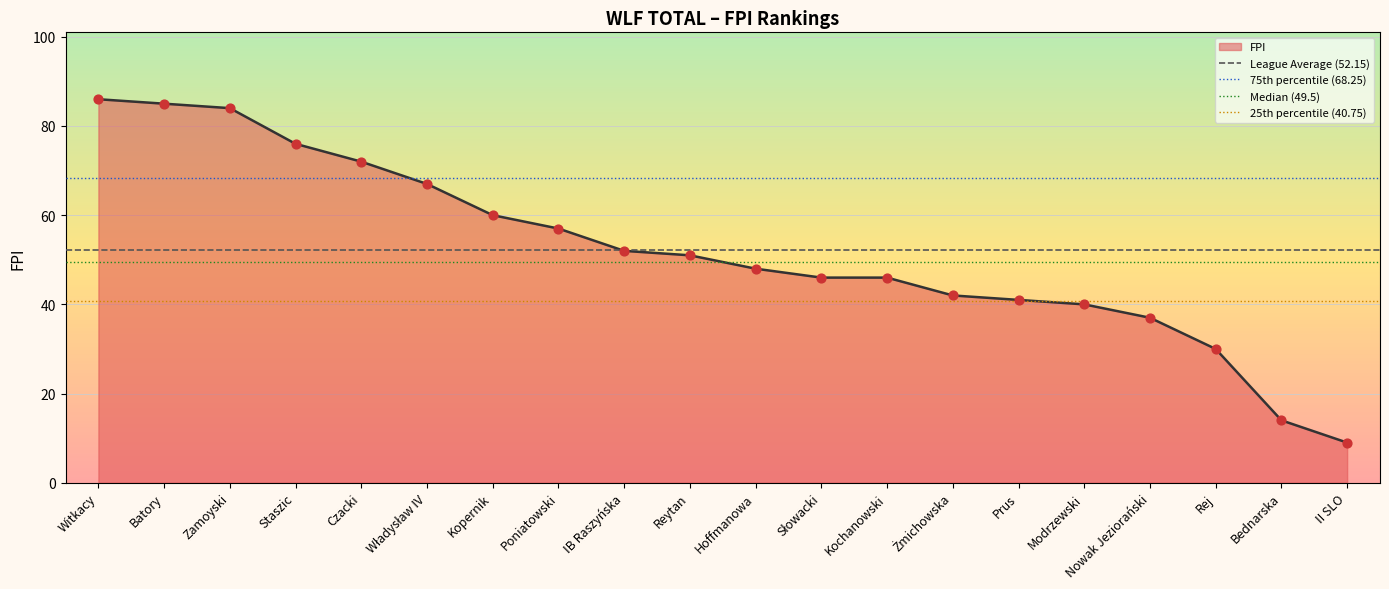

Which series has the largest total across all categories?

75th percentile (68.25)